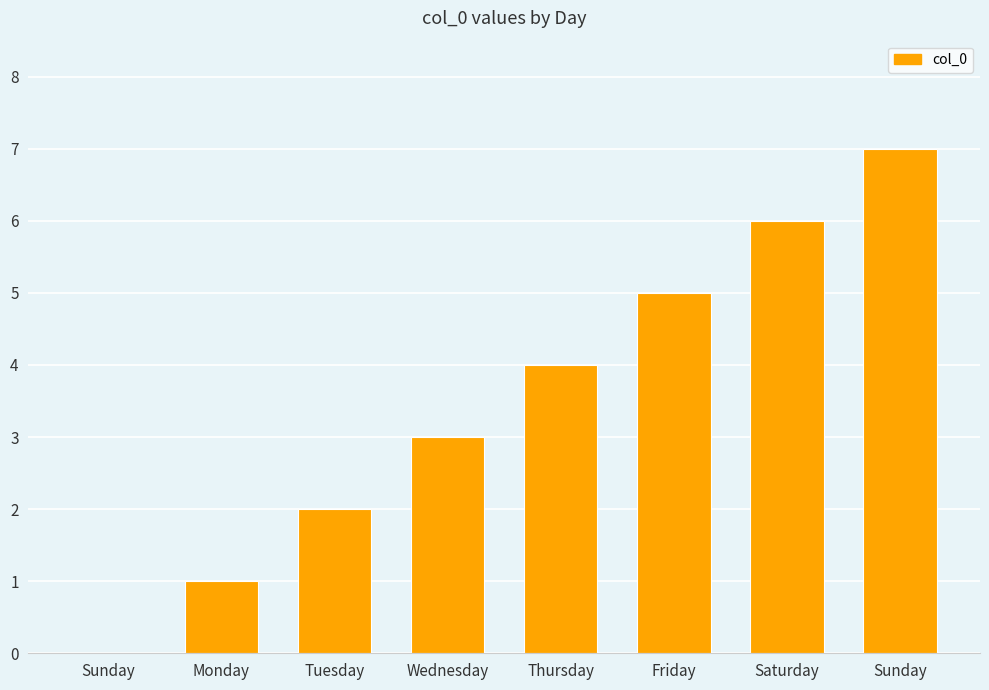

Reading left to right, extract all data points from this chart.

Sunday=0	Monday=1	Tuesday=2	Wednesday=3	Thursday=4	Friday=5	Saturday=6	Sunday=7